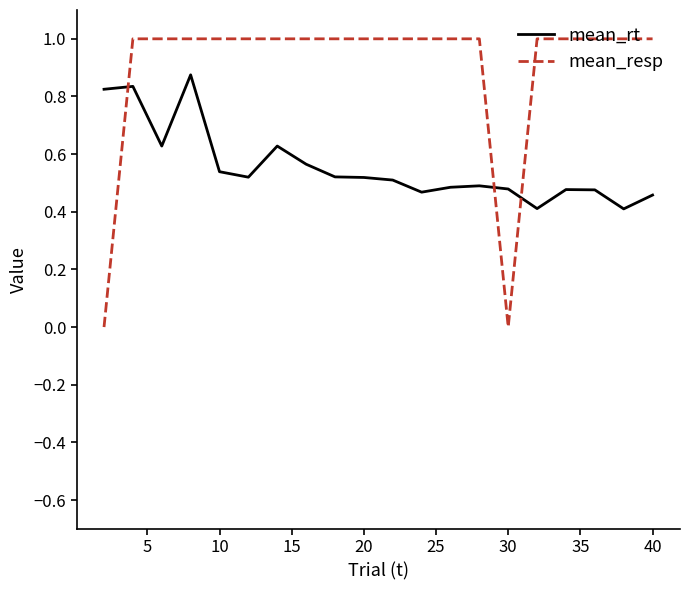

Which series has the largest total across all categories?

mean_resp